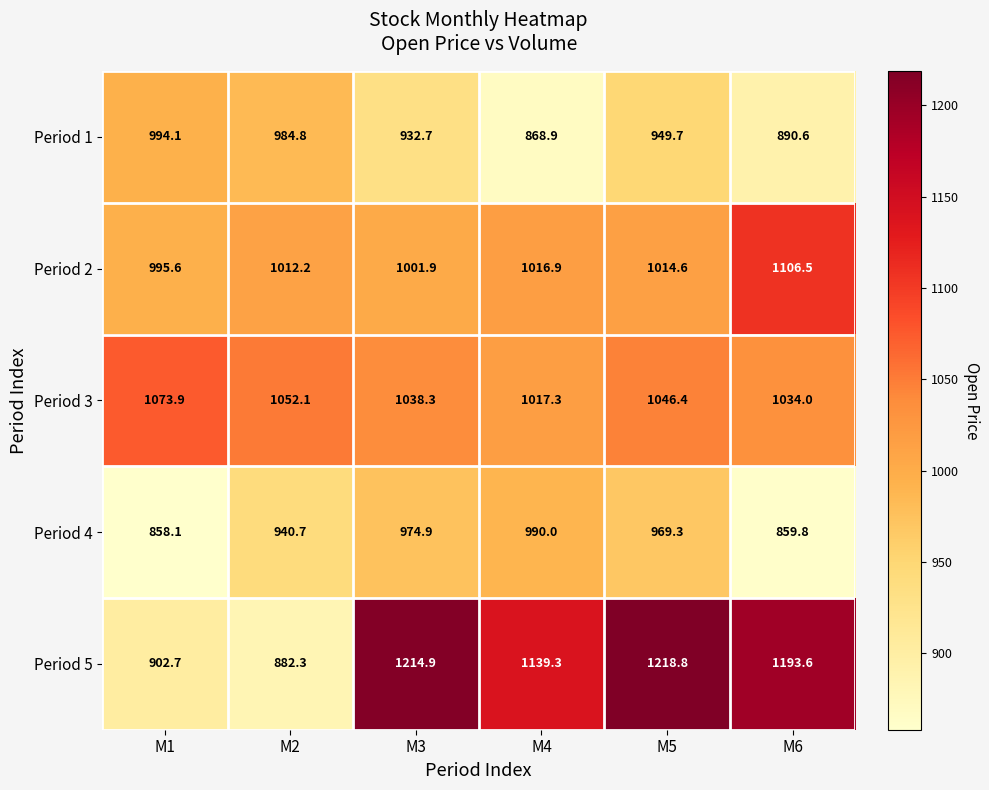

Reading right to left, what are all the values shown in this chart?

Period 1: 890.6	949.7	868.9	932.7	984.8	994.1
Period 2: 1106.5	1014.6	1016.9	1001.9	1012.2	995.6
Period 3: 1034.0	1046.4	1017.3	1038.3	1052.1	1073.9
Period 4: 859.8	969.3	990.0	974.9	940.7	858.1
Period 5: 1193.6	1218.8	1139.3	1214.9	882.3	902.7